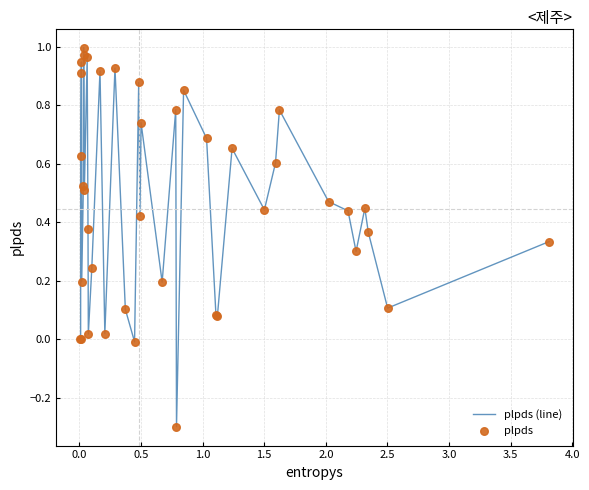

What is the smallest value displayed?

-0.3